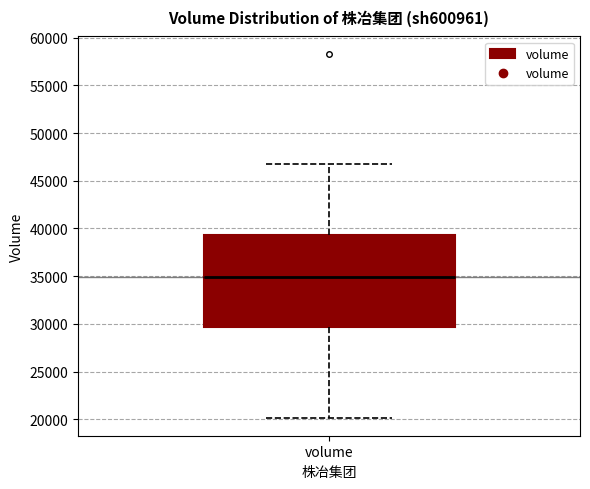

Transcribe this box plot: give where the median line is, the range the box spans, and where the two whiskers end, as read against the y-axis. The values are not printed on the chart, so give them approximately, as read against the axis.

median 35000, box 29500 to 39500, whiskers 20000 to 46500